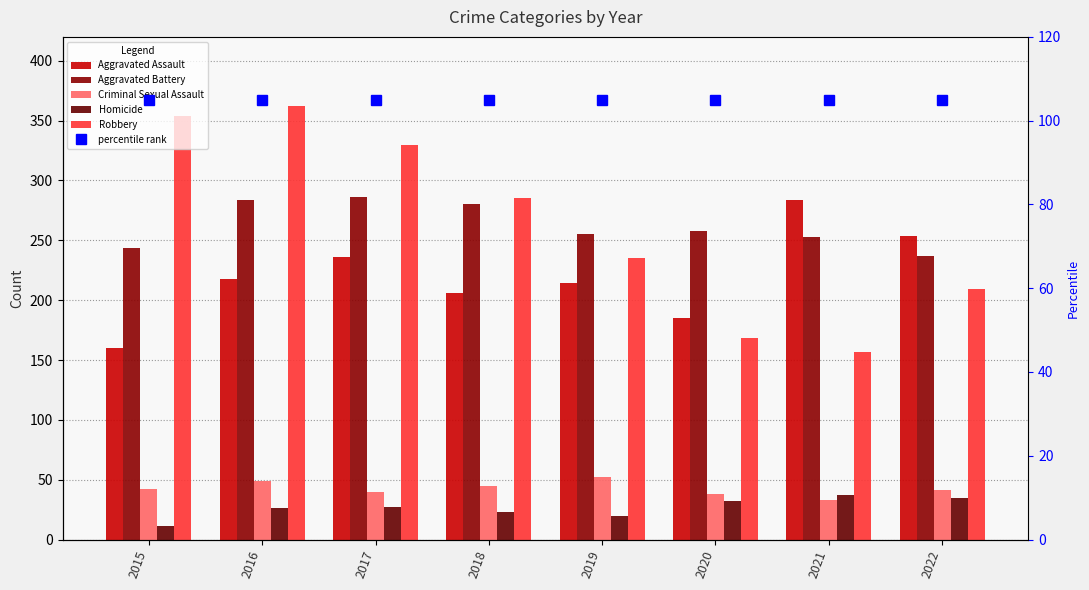

What is the difference between the highest and lowest values at 2017?

303